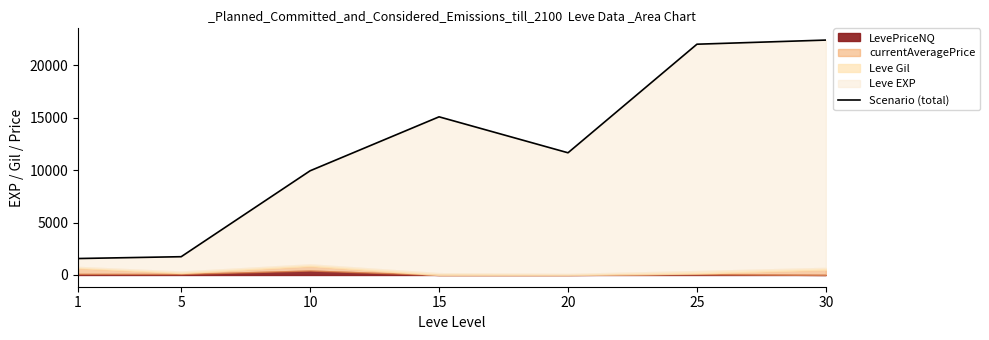

Where is the first local maximum?

15